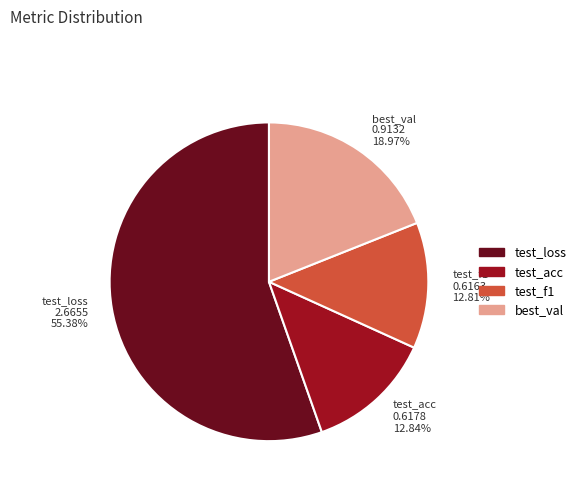

Is it true that best_val is 29% of the pie?

False